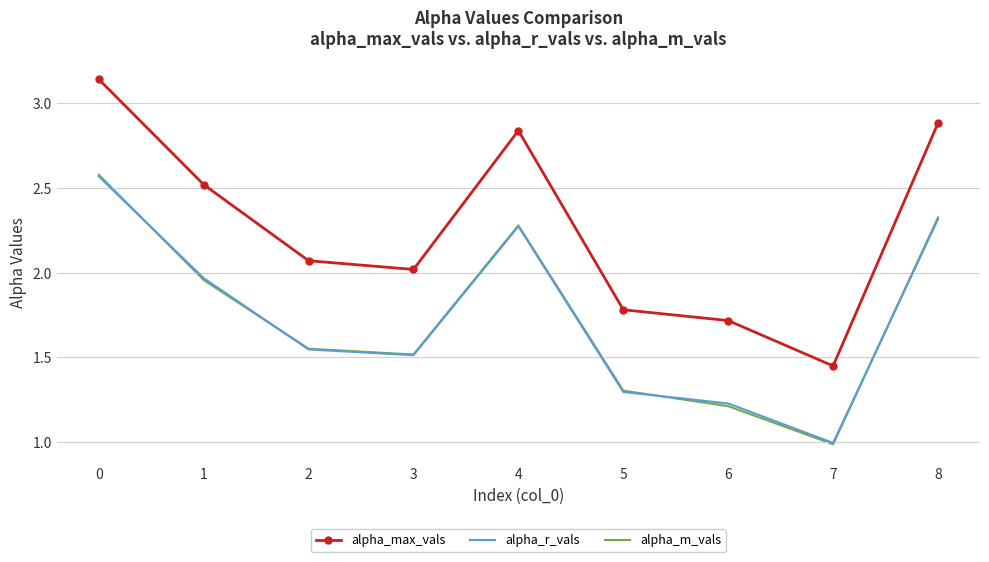

Between 1 and 4, which series saw the biggest shift?

alpha_m_vals